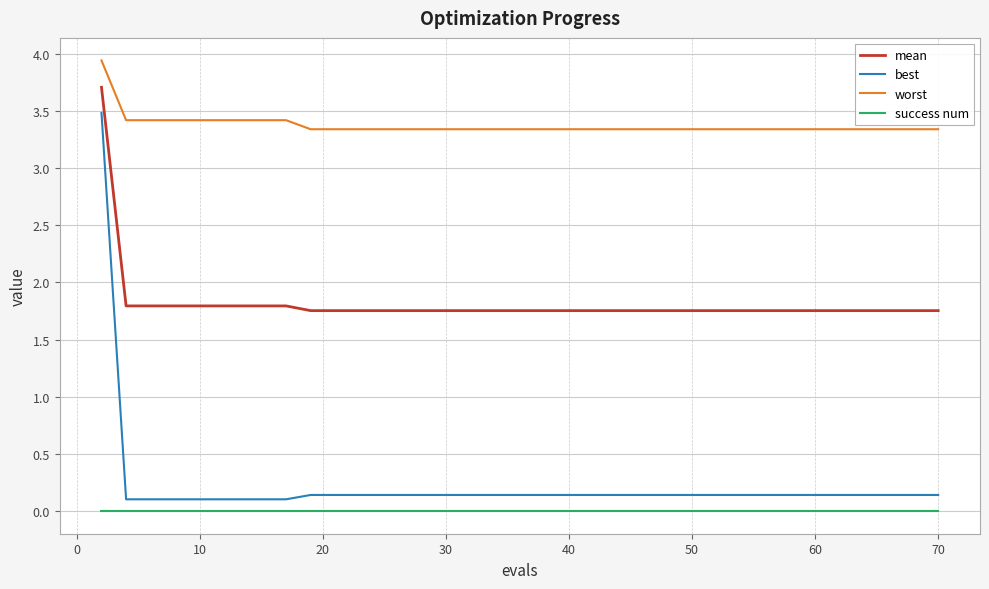

True or false: success num and best intersect in this chart.

False